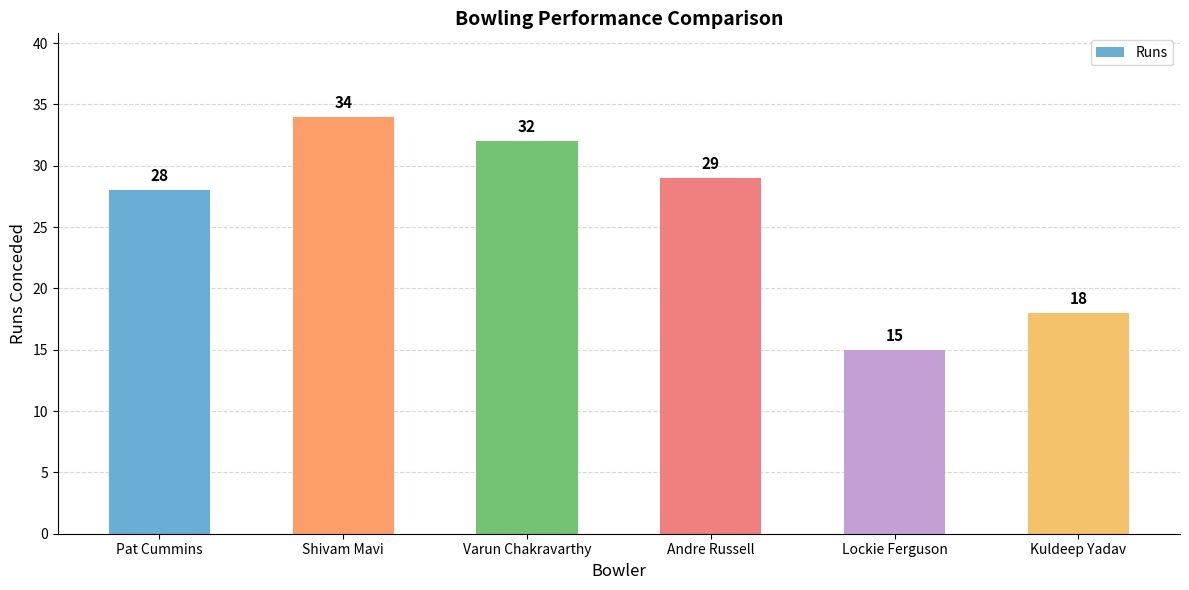

List the labels in order of value, largest first.

Shivam Mavi, Varun Chakravarthy, Andre Russell, Pat Cummins, Kuldeep Yadav, Lockie Ferguson